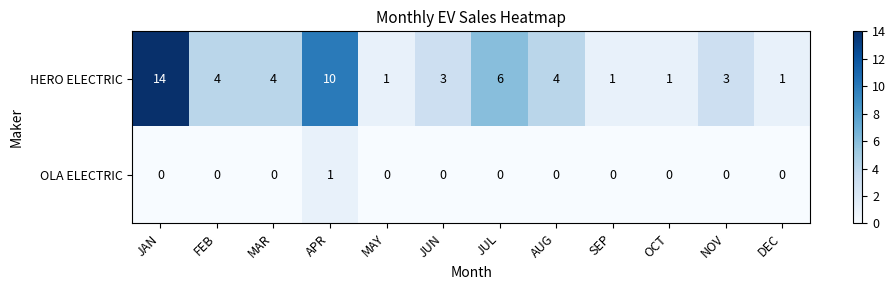

Rank the series by their average value, from lowest to highest.

OLA ELECTRIC, HERO ELECTRIC